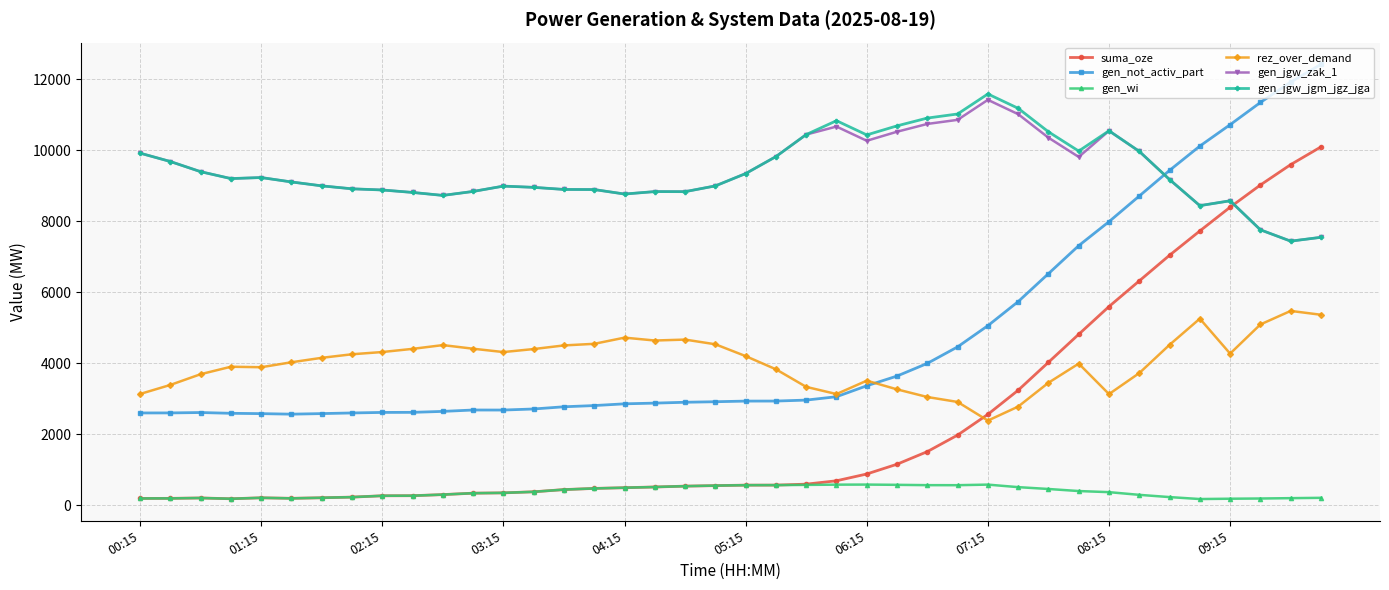

What is the minimum value for rez_over_demand?

2388